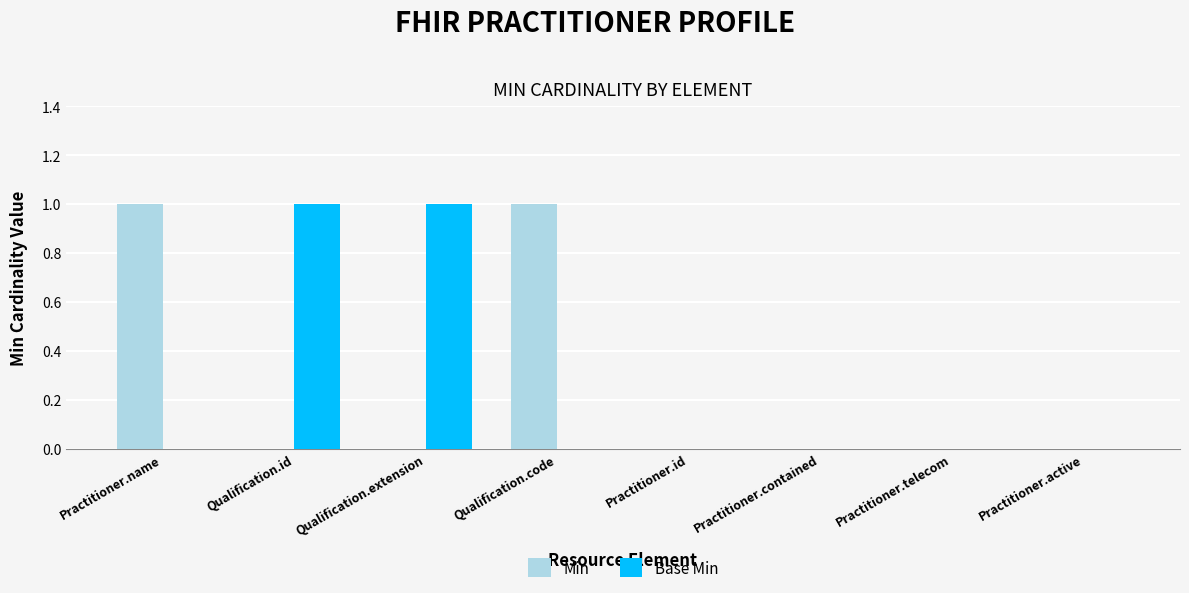

Is the value of Base Min at Practitioner.contained greater than the value of Min at Qualification.code?

No